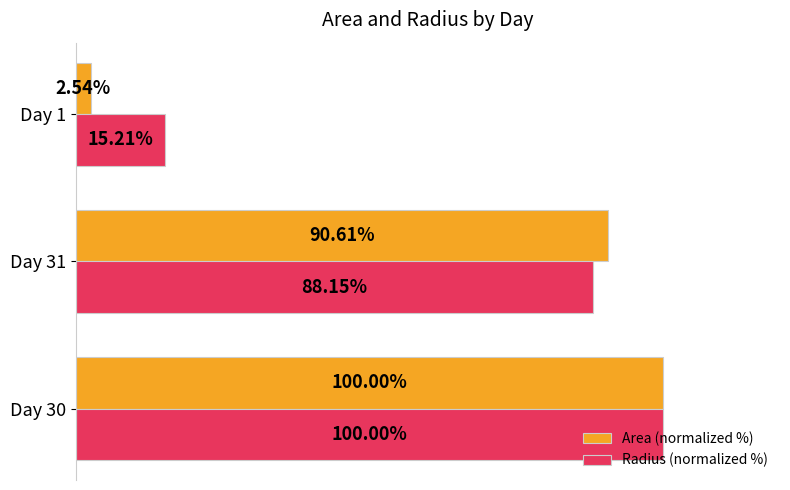

At which label does Area (normalized %) reach its minimum?

Day 1